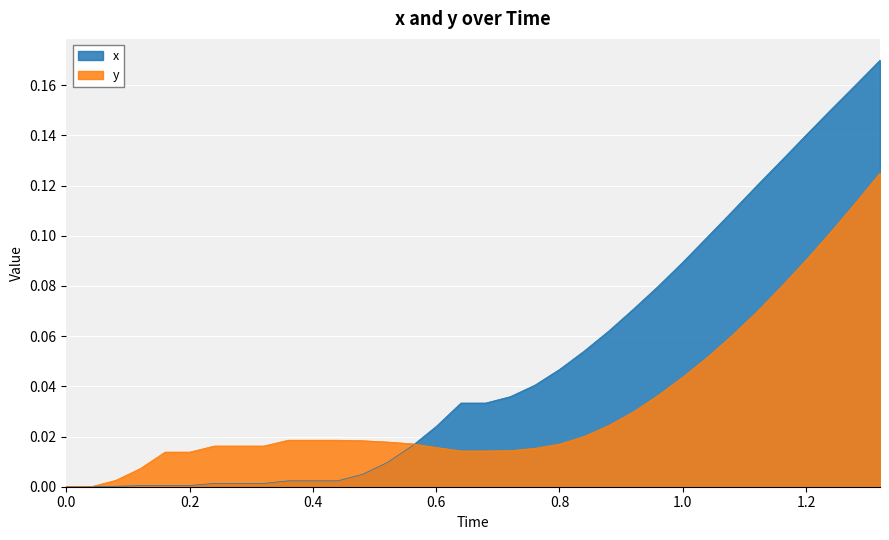

How many times do x and y cross each other?

1